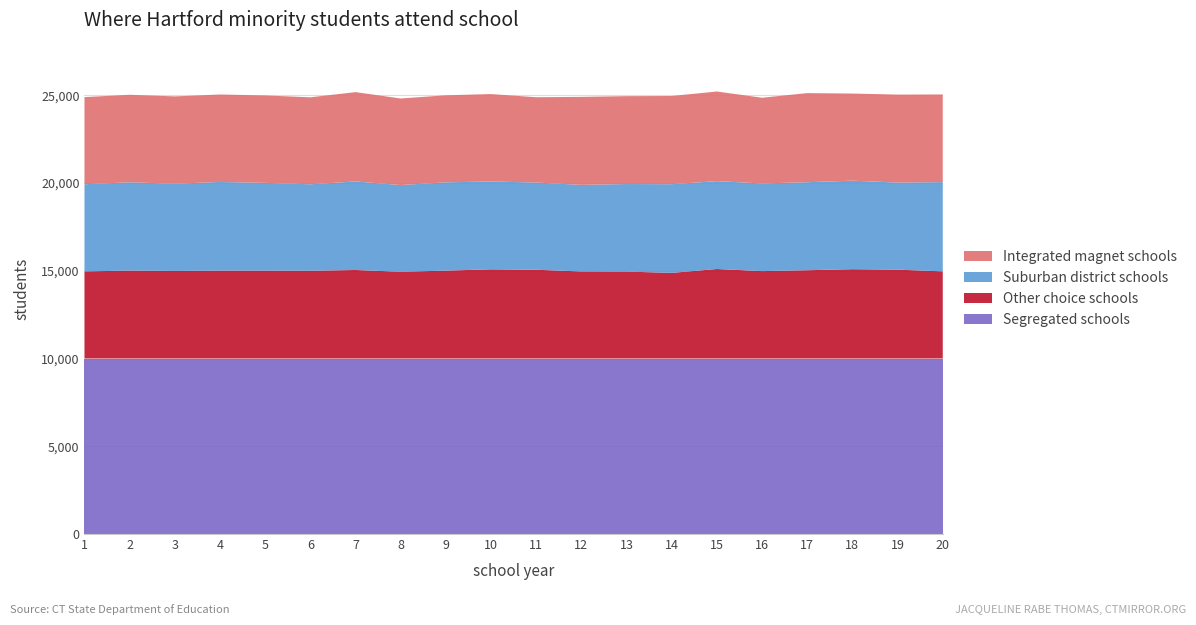

Reading right to left, list all the values displayed in this chart.

Integrated magnet schools: 4995	5013	4964	5077	4884	5107	5025	5007	5015	4860	4981	4959	4932	5090	4955	4981	4983	4977	4985	4966
Suburban district schools: 5085	4963	5045	5015	4995	5007	5054	4989	4934	4971	5005	5031	4943	5045	4929	5003	5053	4971	5033	4966
Other choice schools: 4966	5063	5090	5031	4981	5101	4880	4954	4960	5058	5082	5009	4942	5045	5000	5007	5008	4989	5010	4964
Segregated schools: 10000	10000	10000	10000	10000	10000	10000	10000	10000	10000	10000	10000	10000	10000	10000	10000	10000	10000	10000	10000